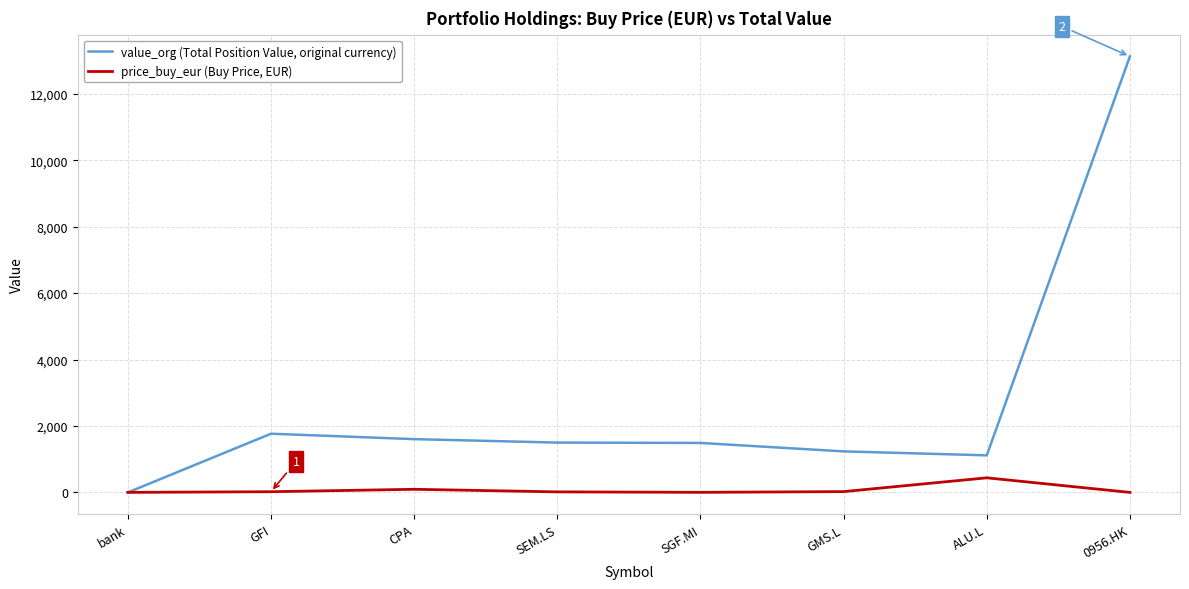

Which series has the widest spread of values?

value_org (Total Position Value, original currency)